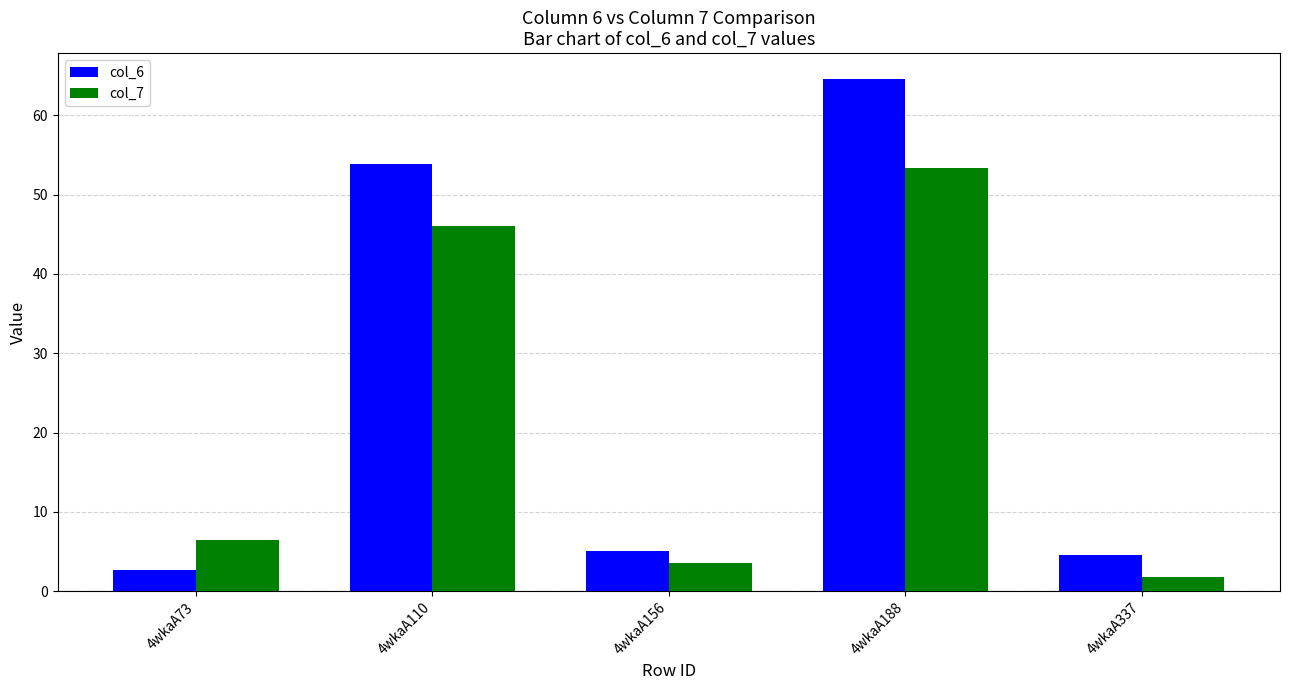

What is the value of the col_6 bar at the 1st from the left?

2.6